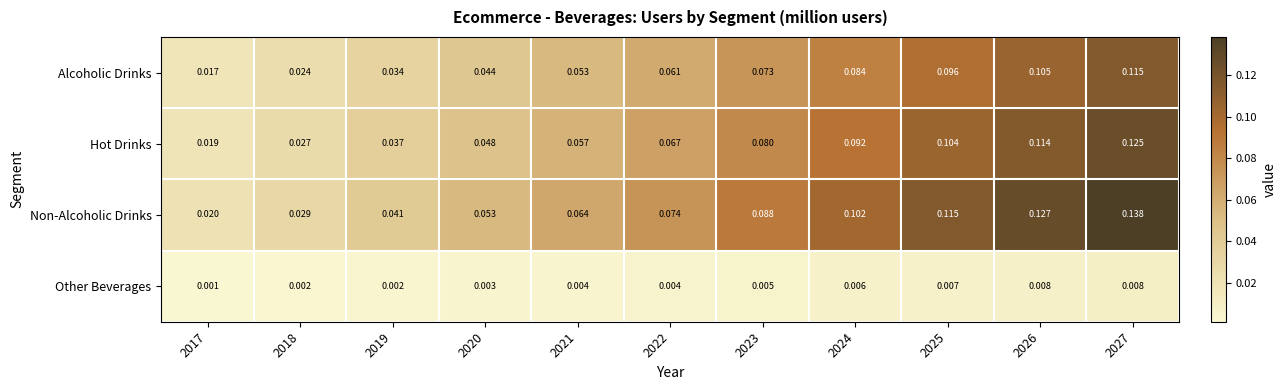

At 2023, list the series in order from smallest to largest.

Other Beverages, Alcoholic Drinks, Hot Drinks, Non-Alcoholic Drinks